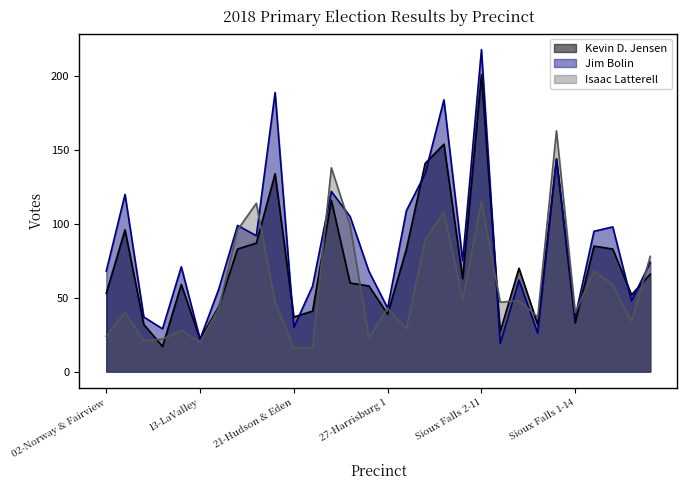

Where is the first local minimum for Jim Bolin?

11-Grant